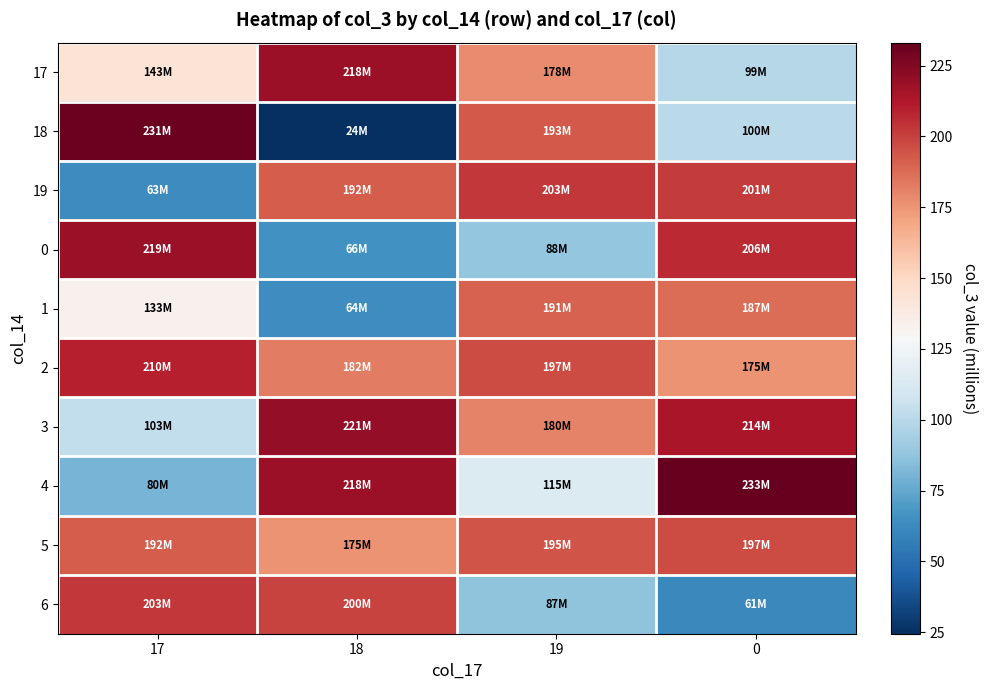

What is the smallest value displayed?

24.5